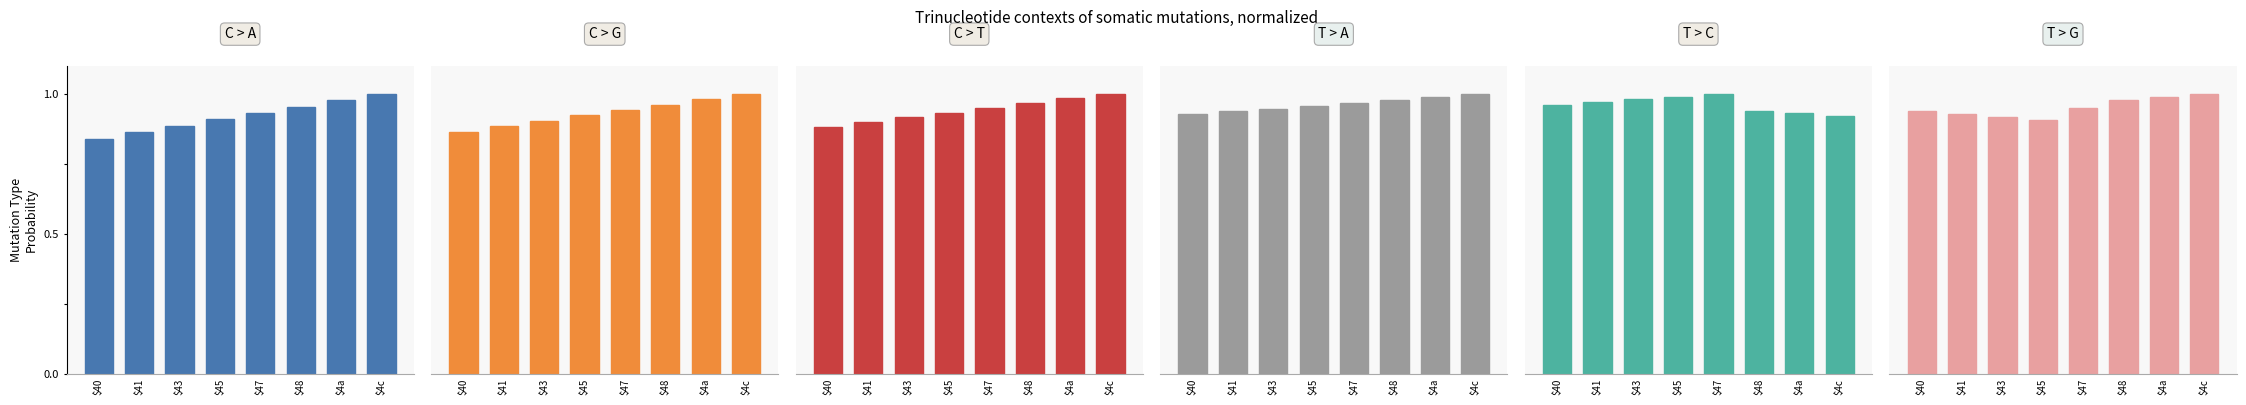

At how many categories does at least one series exceed 0?

8